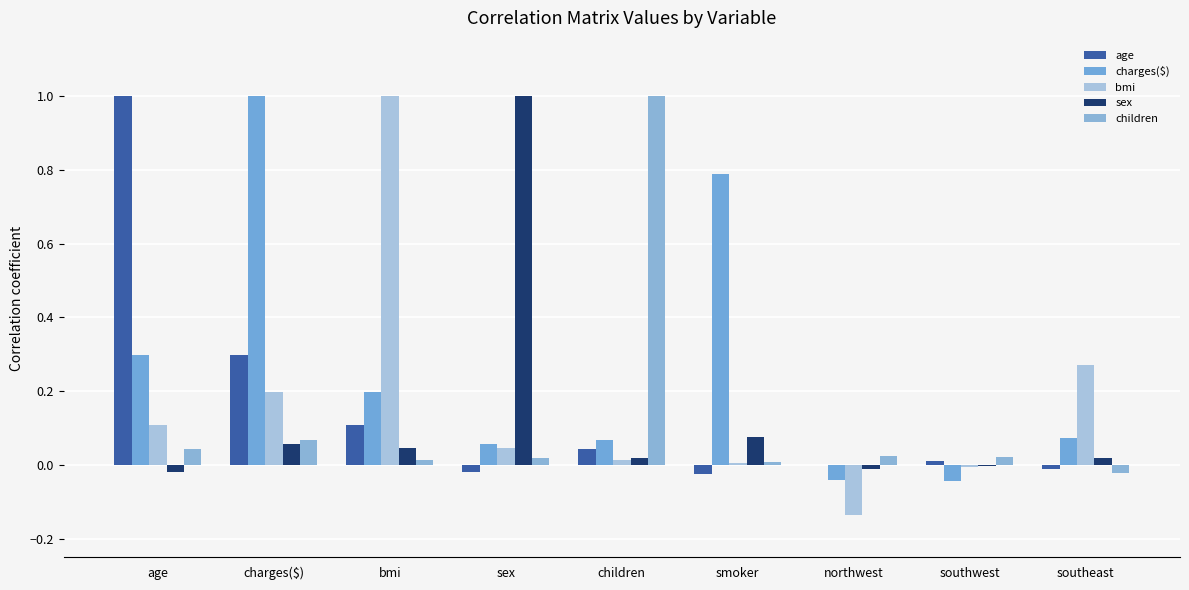

What is the sum of all bmi values?

1.5